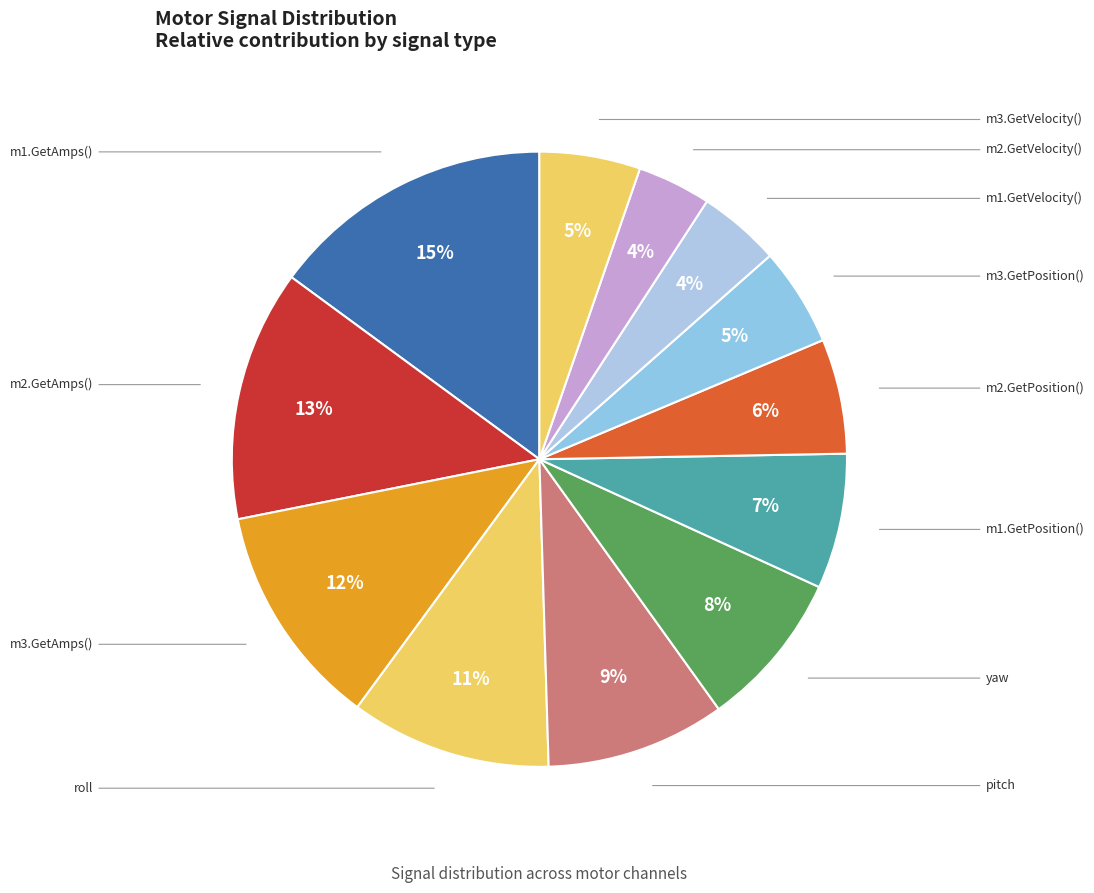

What is the change in value from roll to m1.GetPosition()?

-3.5